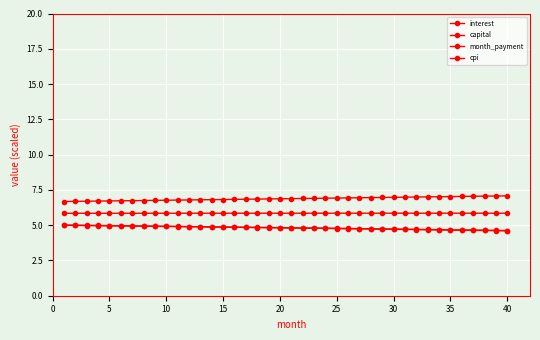

True or false: interest and capital intersect in this chart.

False